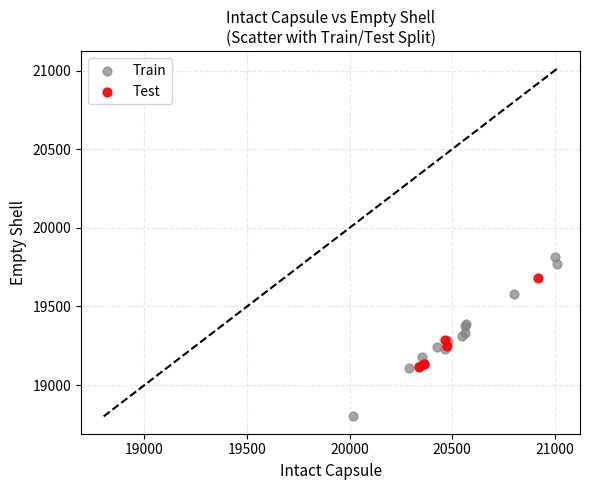

Which series has the widest spread of Y values?

Train